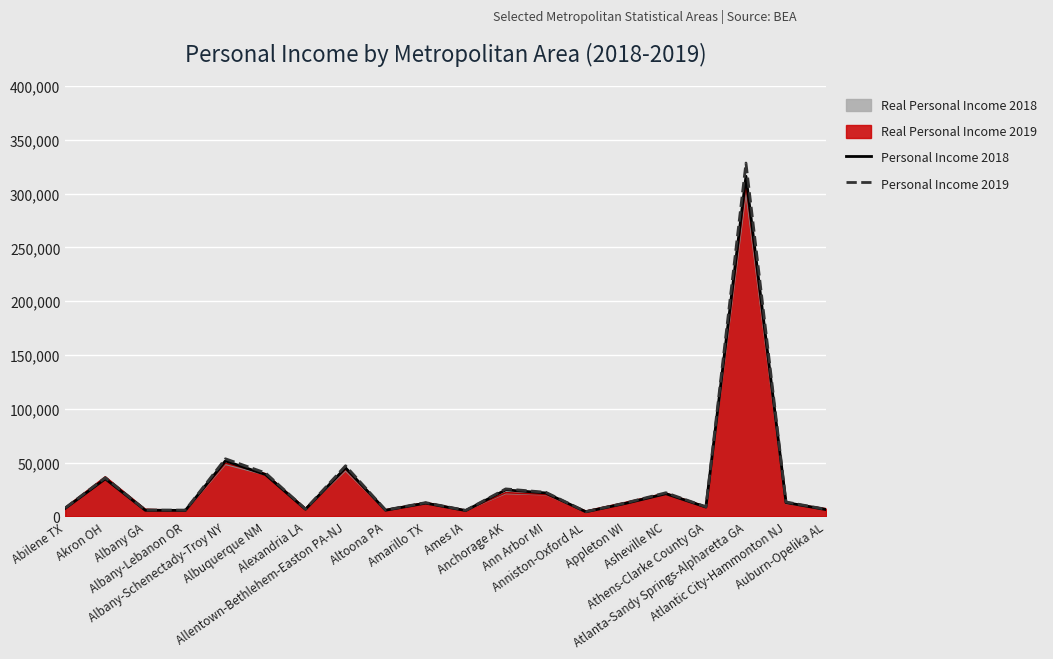

Which series has the largest total across all categories?

Personal Income 2019